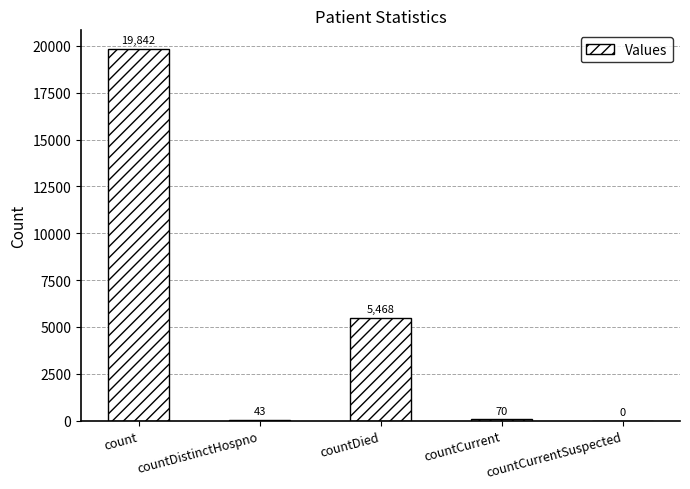

What is the change in value from countDistinctHospno to countDied?

+5425